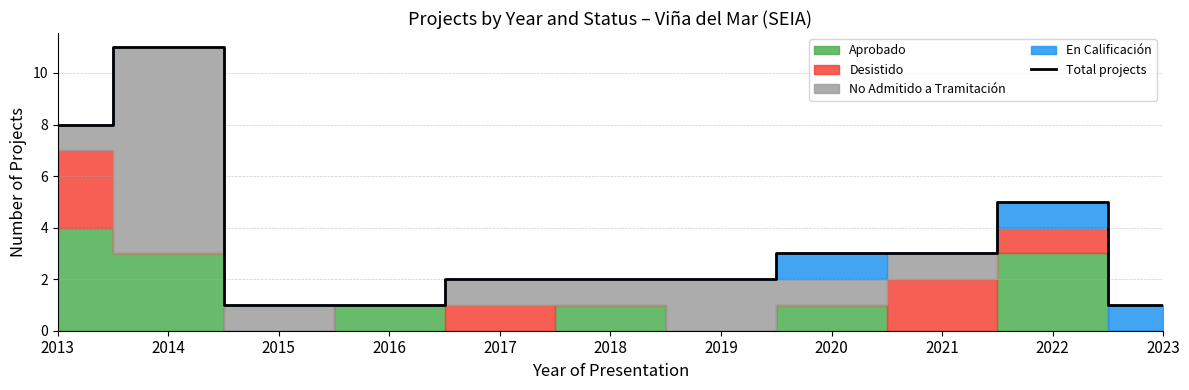

Is it true that the value at 2015 is 2?

False